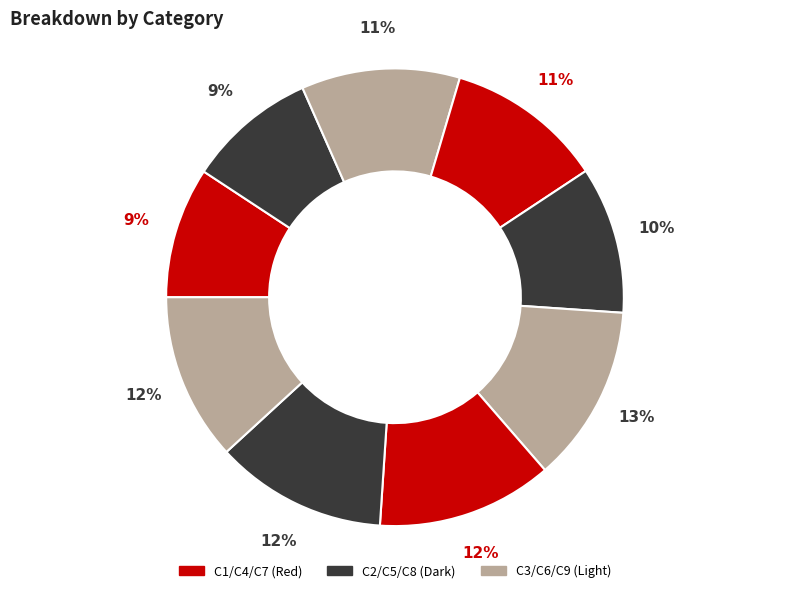

How many slices are in this pie chart?

9